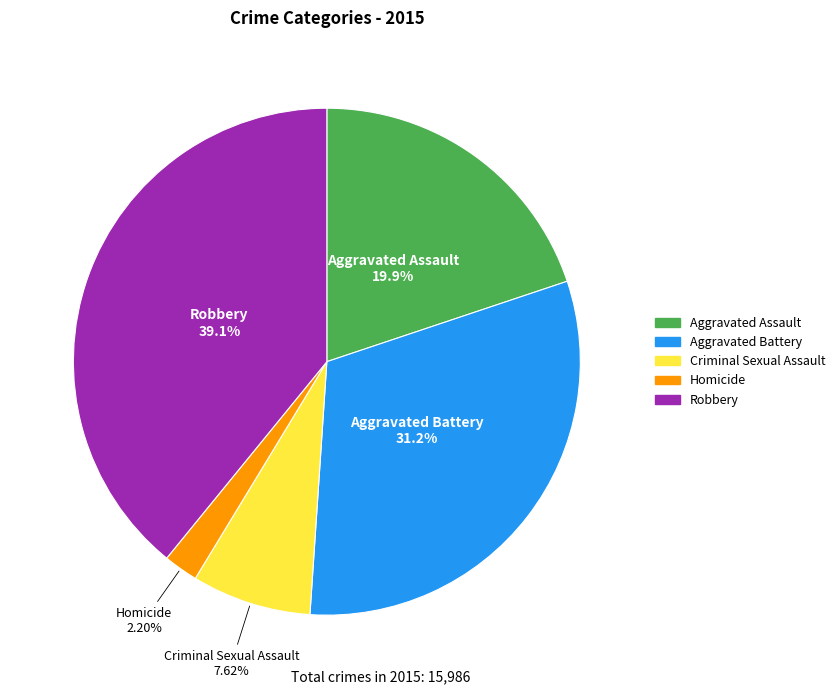

Does Robbery account for over 50% of the chart?

No